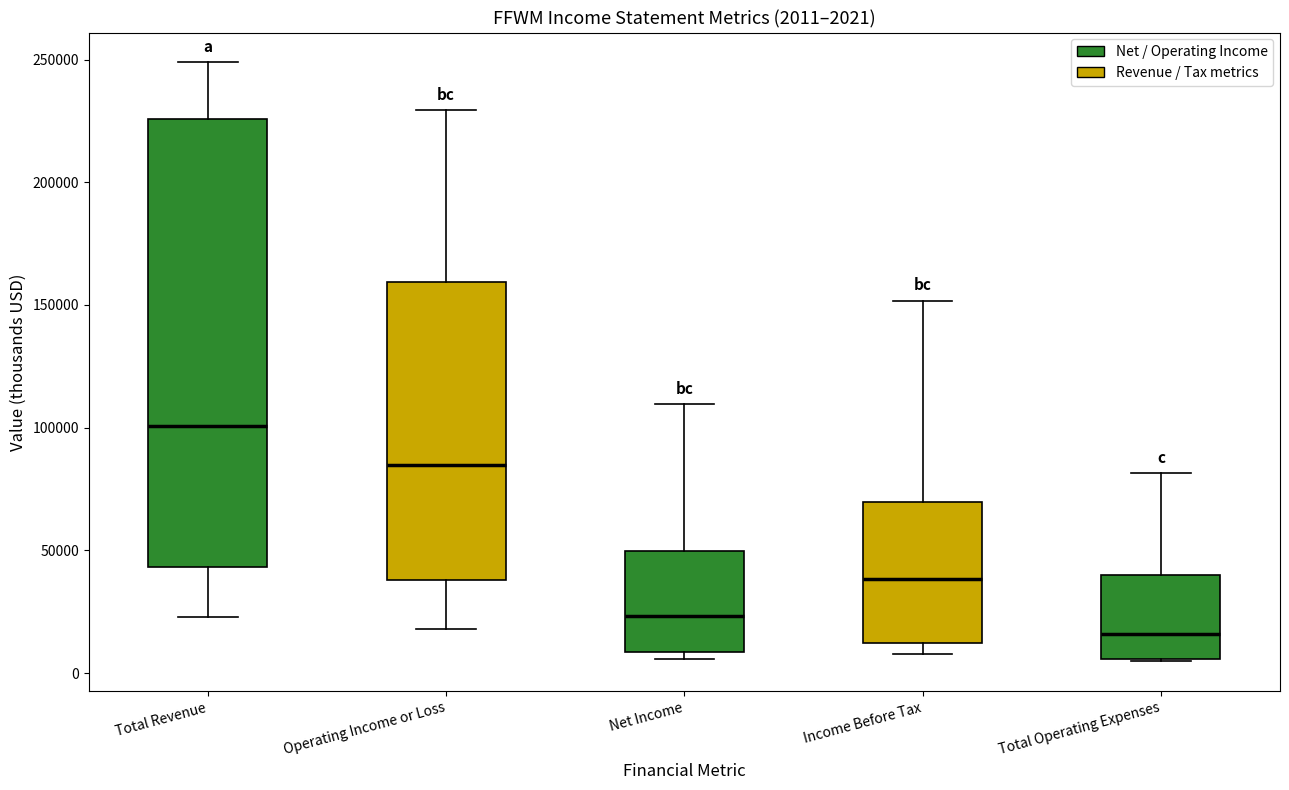

Which box is the tallest, from its lower edge to its upper edge?

Total Revenue